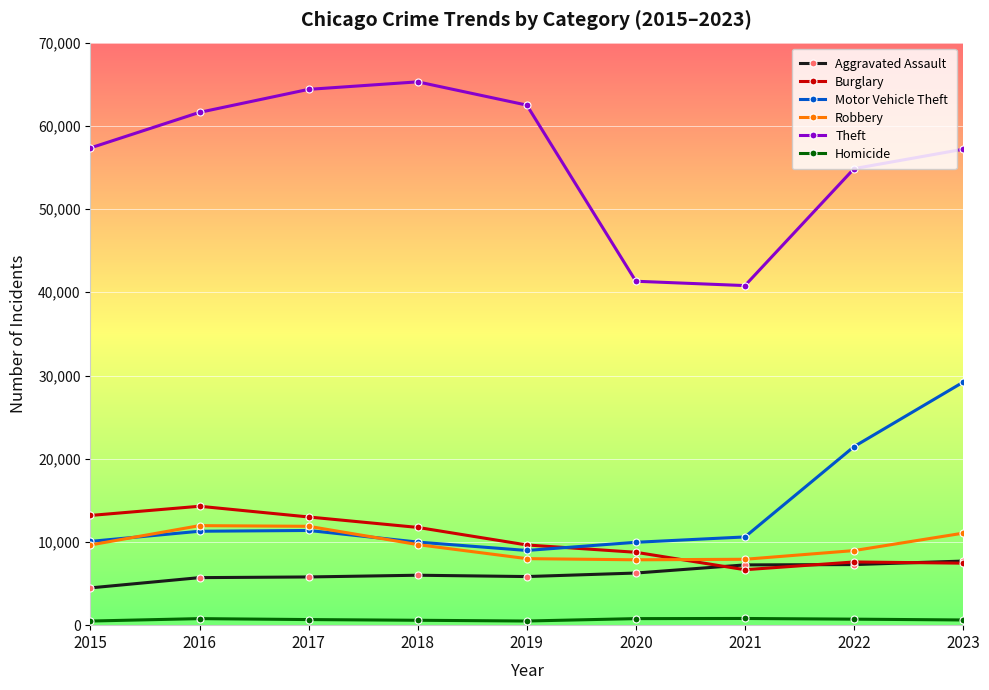

Read the Motor Vehicle Theft value at 2022, to the nearest 10.

21460